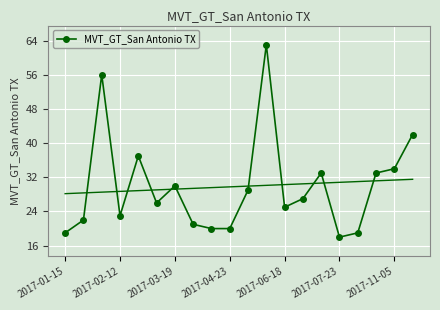

The value of MVT_GT_San Antonio TX at 2017-01-15 is 19. True or false?

True